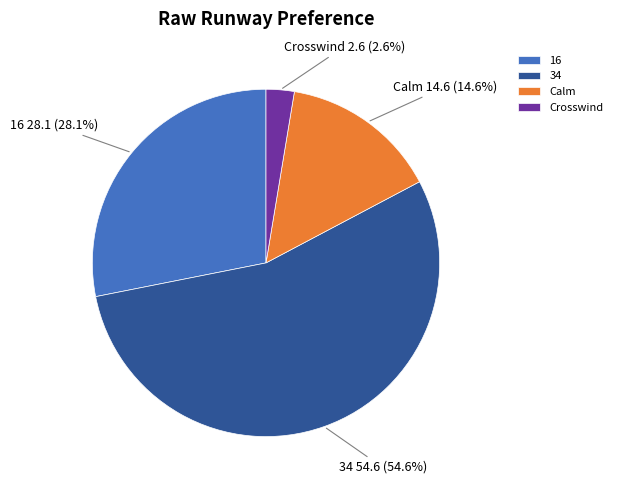

Rank the categories by value from highest to lowest.

34, 16, Calm, Crosswind